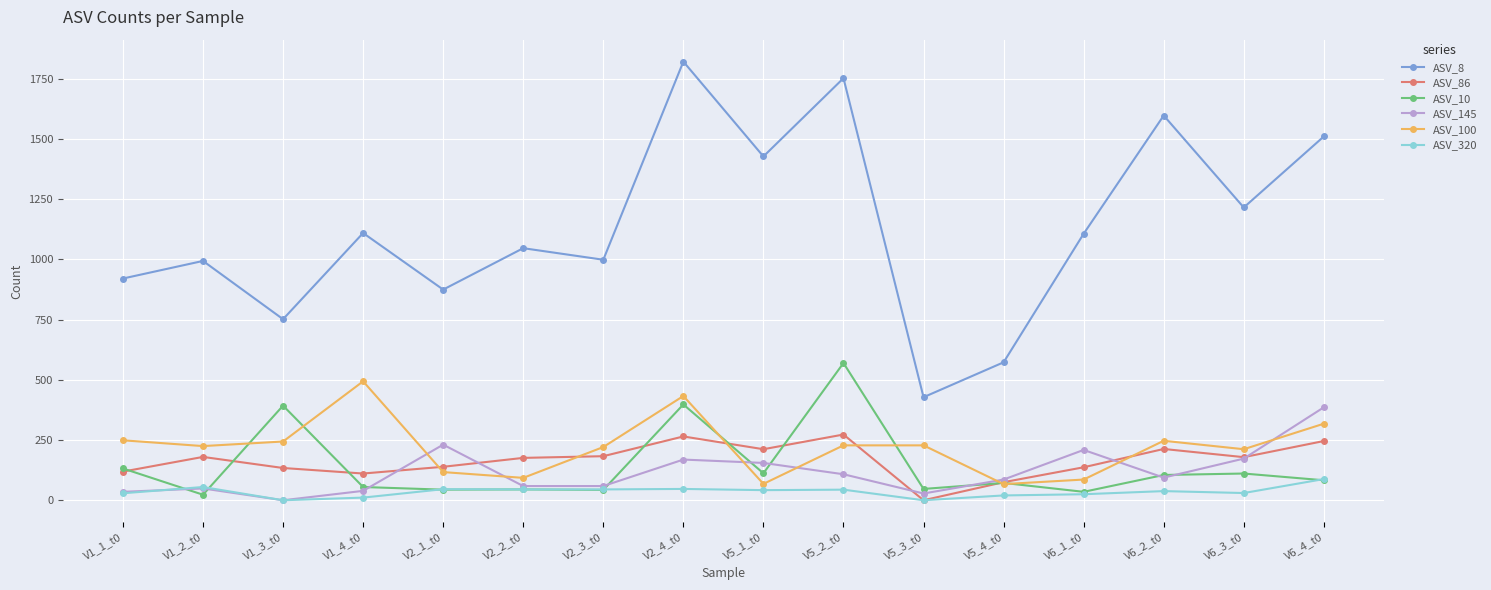

At which category is the sum across all series the highest?

V2_4_t0